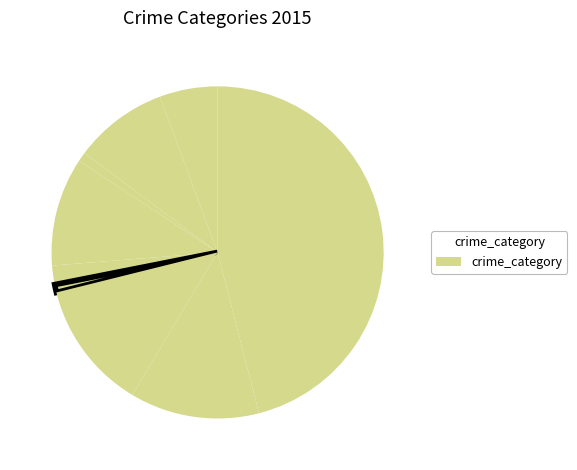

How many segments does this pie chart have?

9